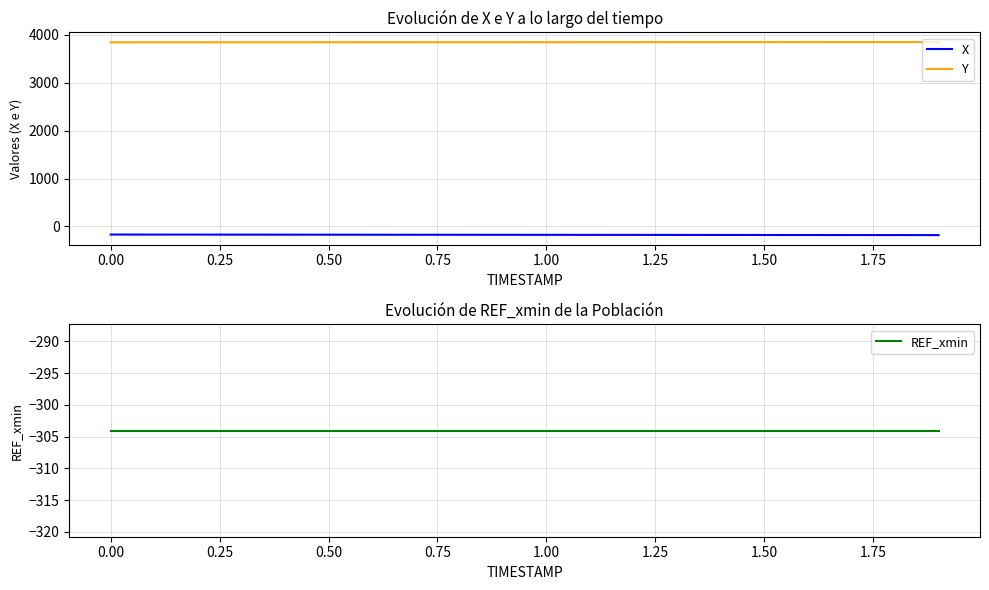

True or false: X and Y intersect in this chart.

False